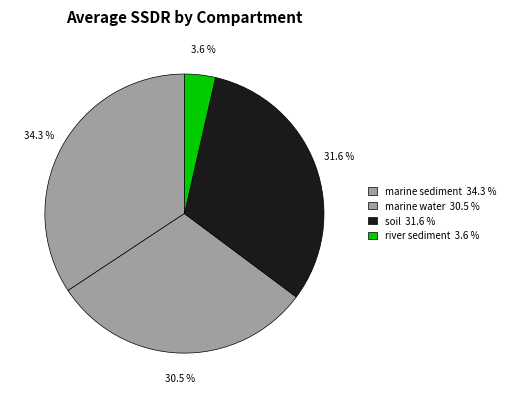

How many segments does this pie chart have?

4